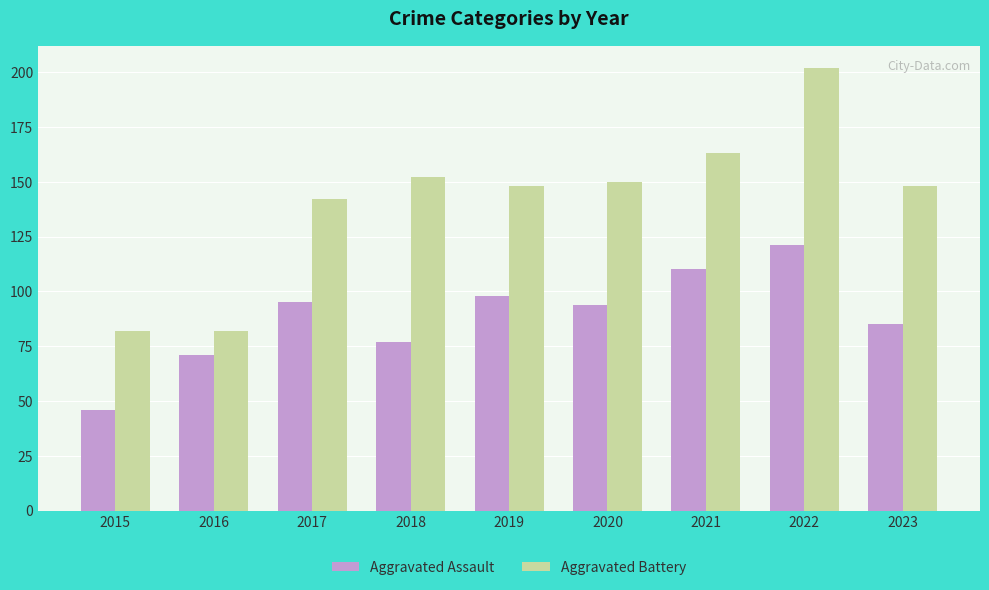

At which label does Aggravated Assault first exceed 94?

2017